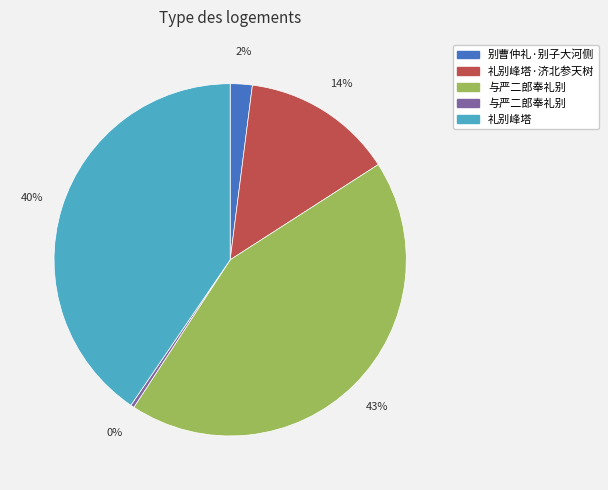

Does any single category account for the majority?

No